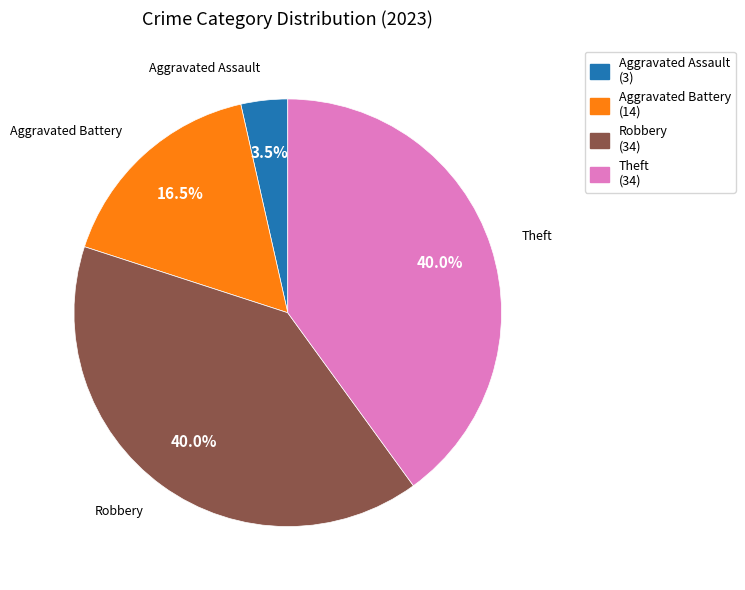

Is there a majority slice in this chart?

No